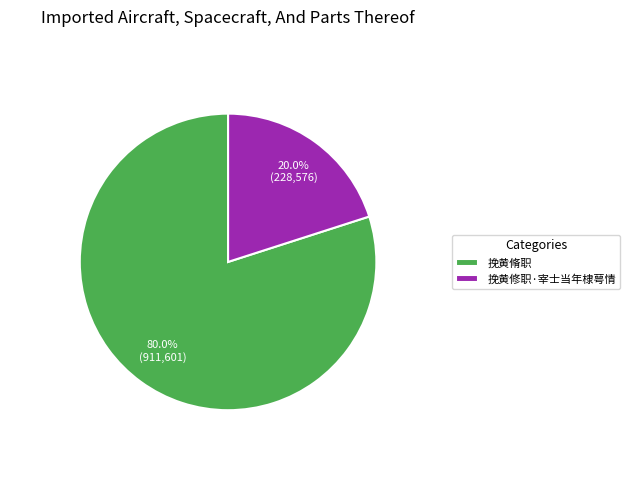

True or false: 挽黄脩职 accounts for 80% of the total.

True